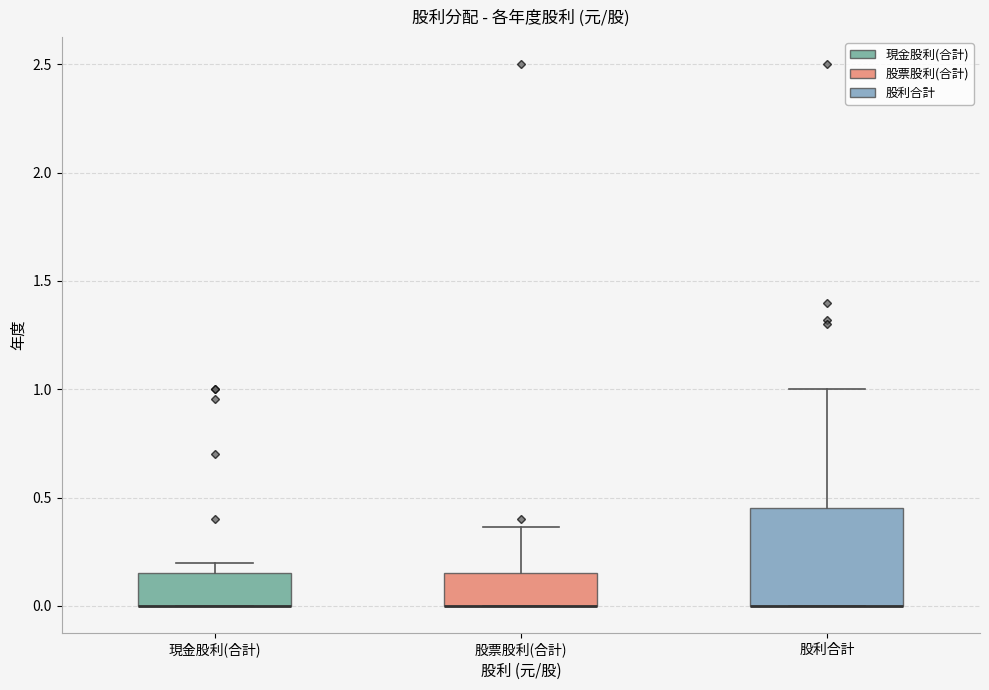

Reading left to right, transcribe this box plot: for each box, give where its median line is, the range the box spans, and where its two whiskers end, as read against the y-axis. The values are not printed on the chart, so give them approximately, as read against the axis.

現金股利(合計): median 0.00 (drawn on the box's lower edge), box 0.00 to 0.15, whiskers 0.00 to 0.20
股票股利(合計): median 0.00 (drawn on the box's lower edge), box 0.00 to 0.15, whiskers 0.00 to 0.35
股利合計: median 0.00 (drawn on the box's lower edge), box 0.00 to 0.45, whiskers 0.00 to 1.00